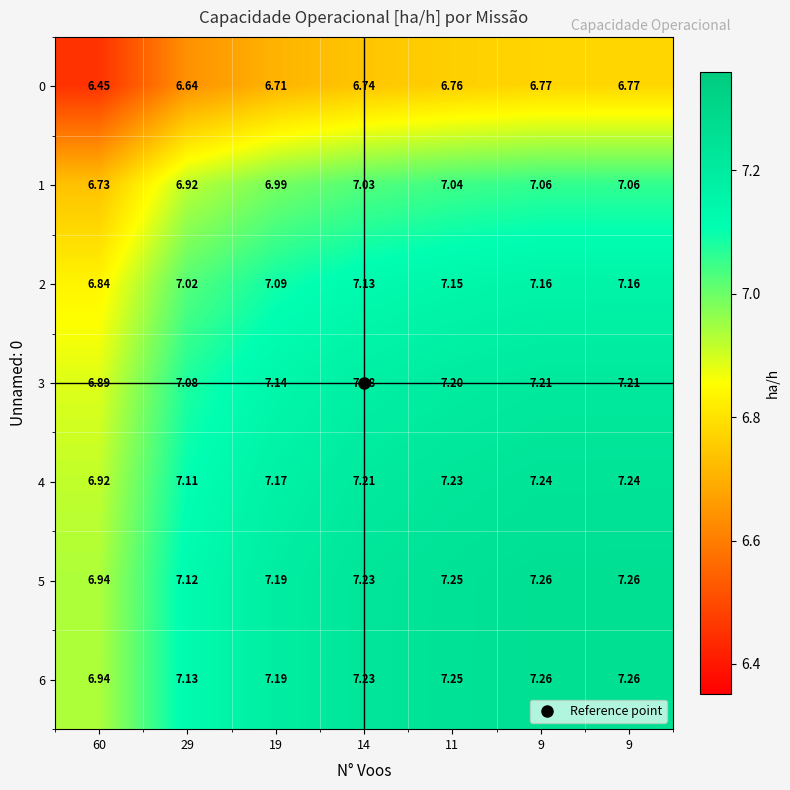

Count the number of categories in the chart.

7